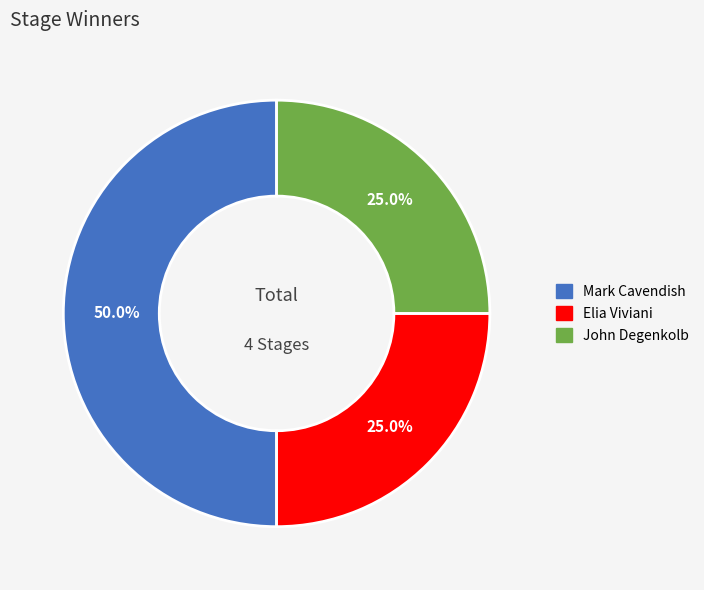

Between Elia Viviani and Mark Cavendish, which is larger?

Mark Cavendish